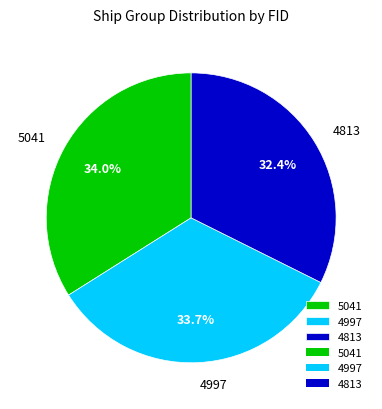

To the nearest percent, what portion does 4813 represent?

32%